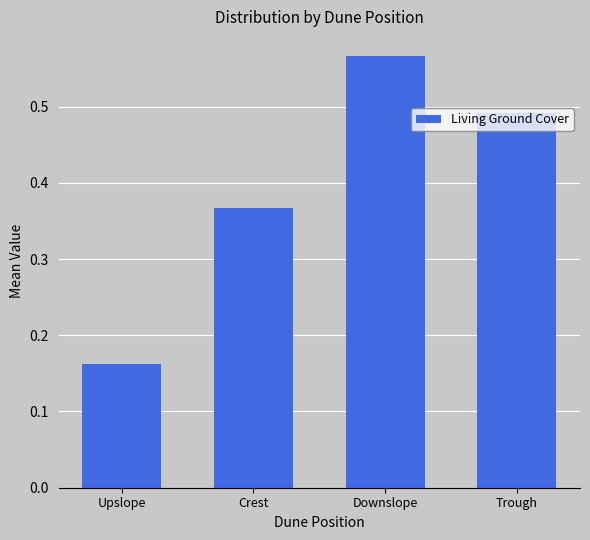

True or false: the data shows 1.0 at Downslope.

False